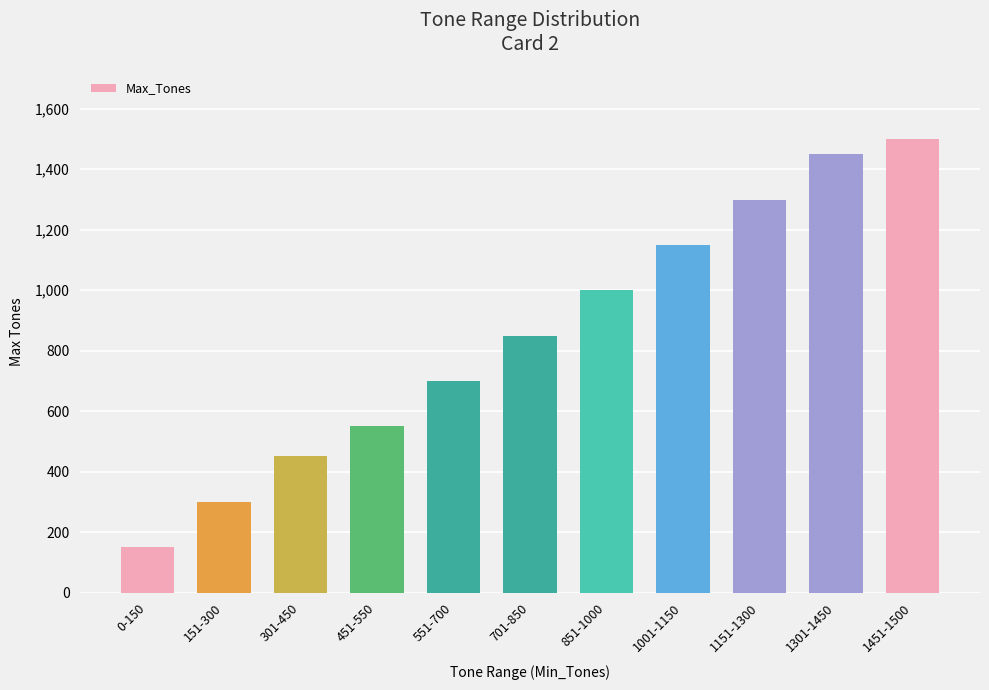

How many bars are there in total?

11